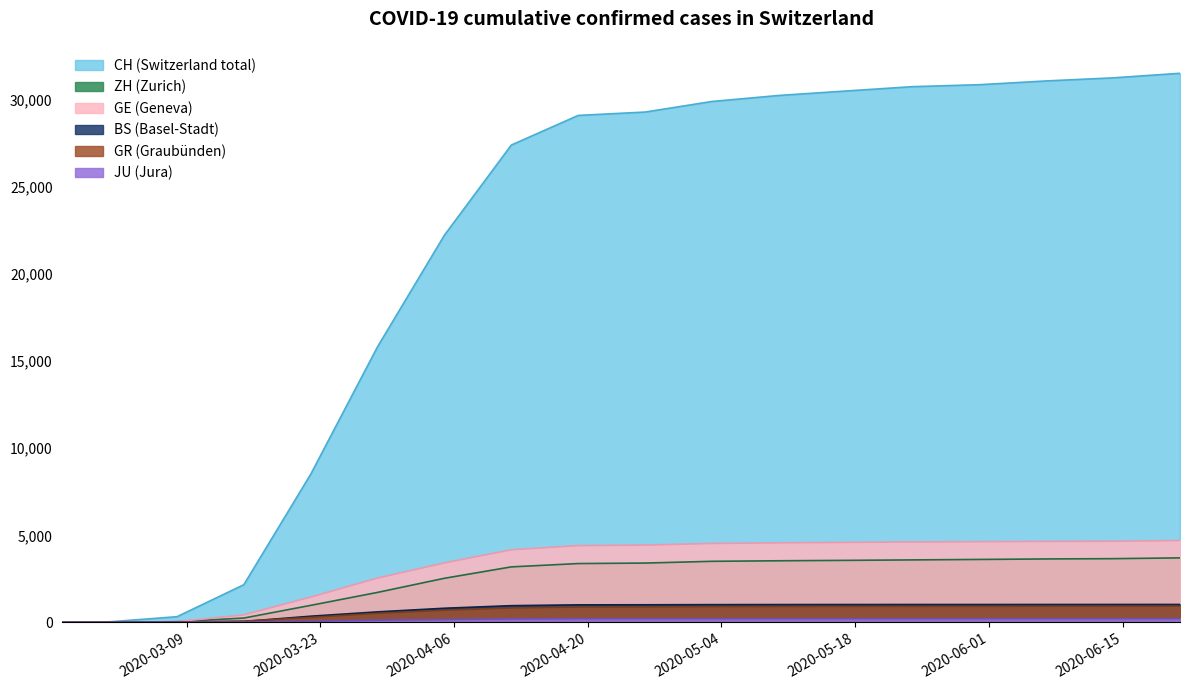

How many lines are shown in the chart?

6